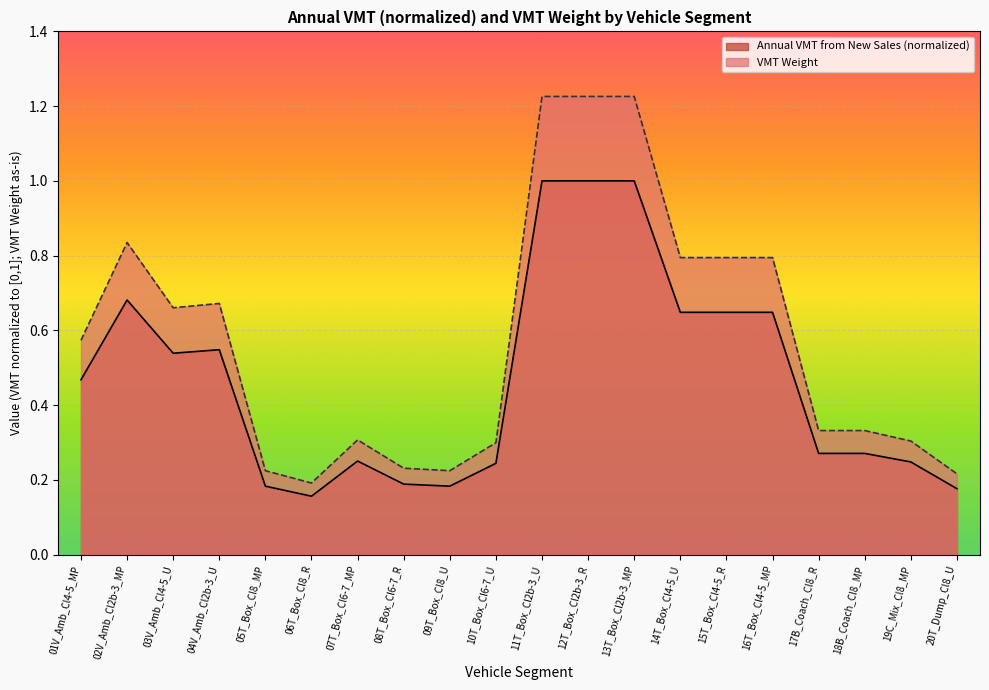

What is the greatest value displayed?

1.2